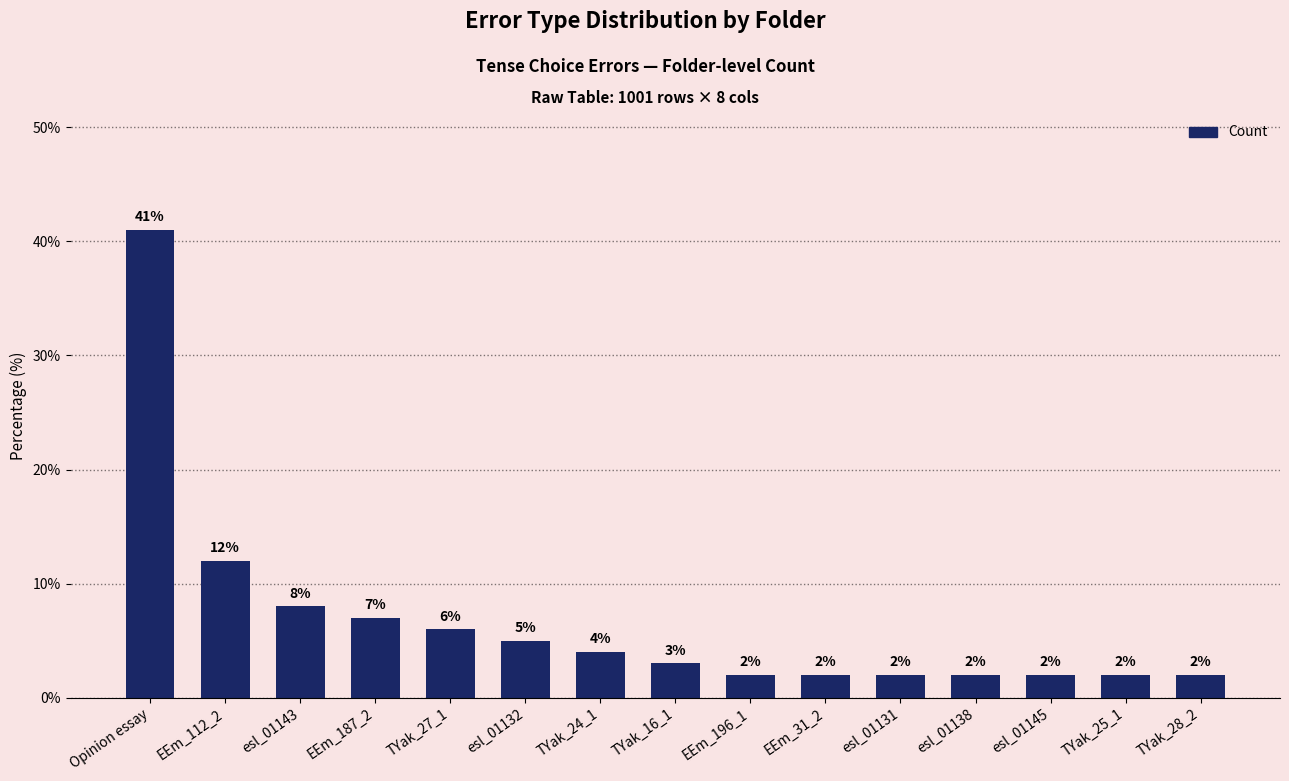

Reading left to right, what are all the values shown in this chart?

41.0	12.0	8.0	7.0	6.0	5.0	4.0	3.0	2.0	2.0	2.0	2.0	2.0	2.0	2.0